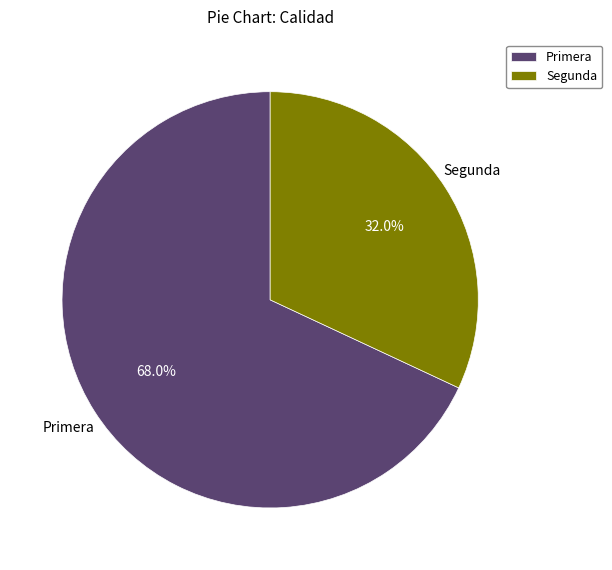

Combined, do Primera and Segunda account for over 50%?

Yes